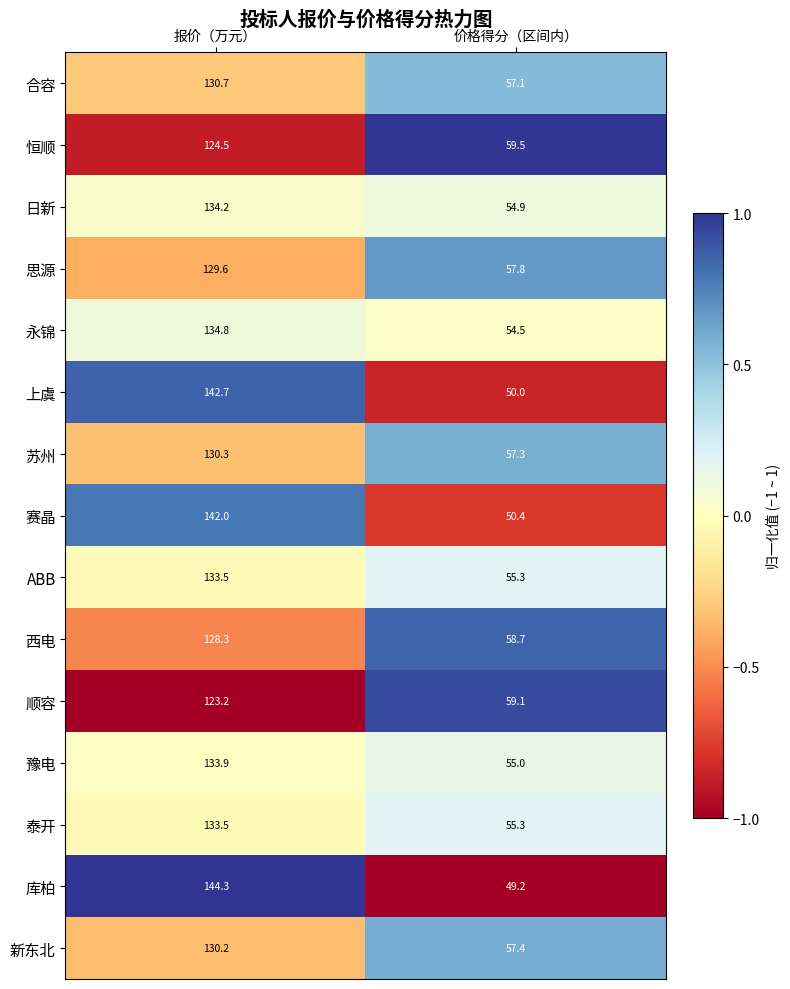

Is it true that 西电 equals 16.5 at 价格得分（区间内）?

False